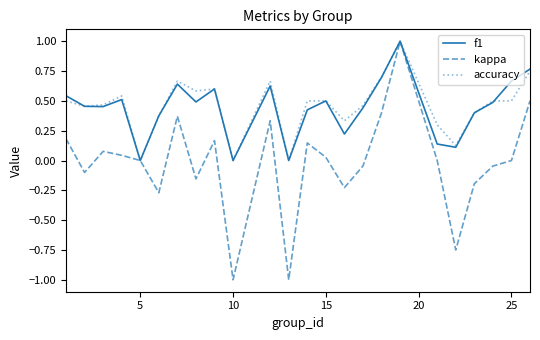

What is the greatest value displayed?

1.0